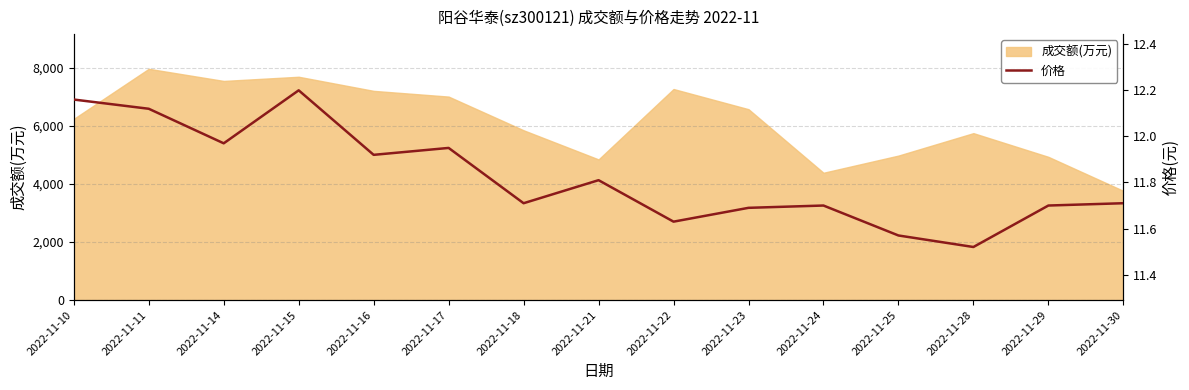

What value does the data have at 2022-11-14?

12.0